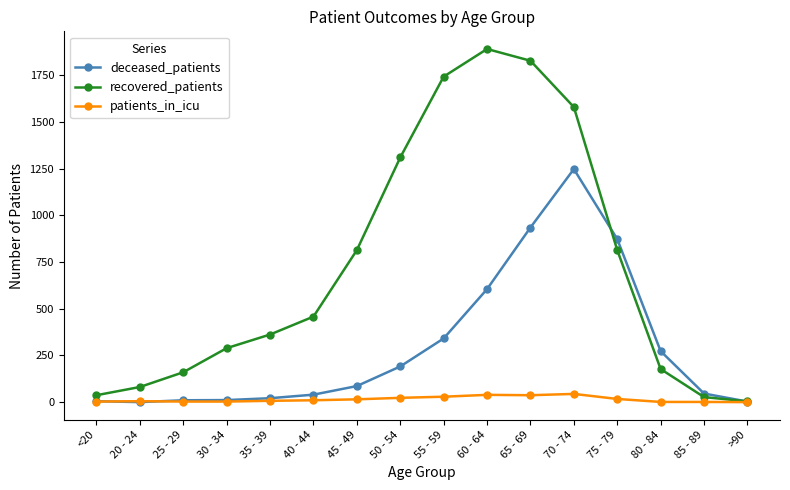

List the series in order of their overall mean, highest first.

recovered_patients, deceased_patients, patients_in_icu